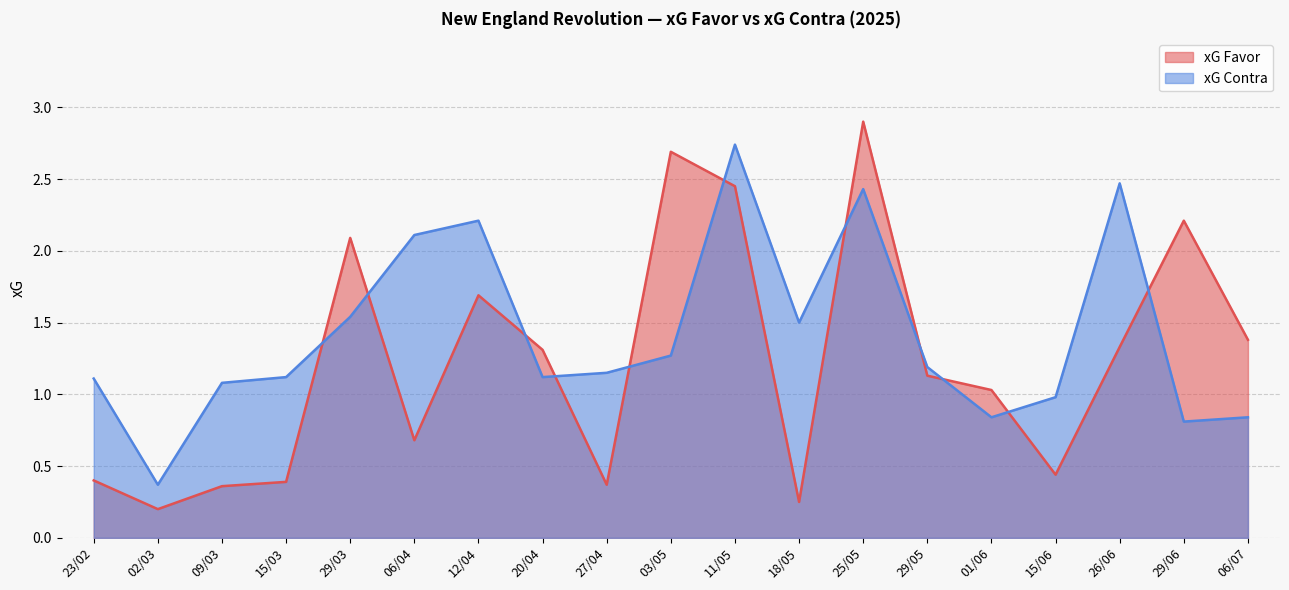

The xG Contra series shows 1.8 at 23/02. True or false?

False